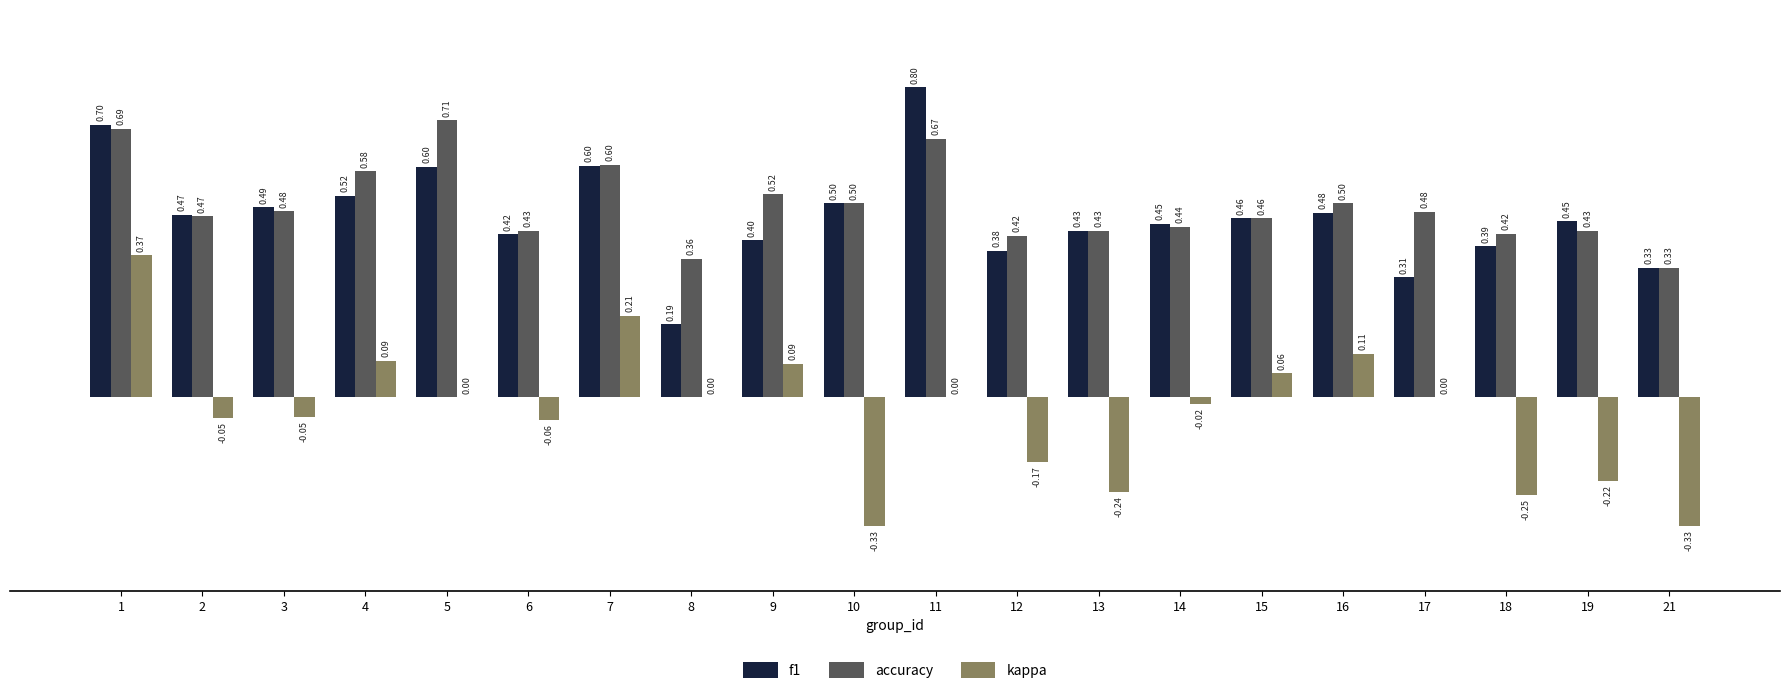

What is the sum of all accuracy values?

9.9